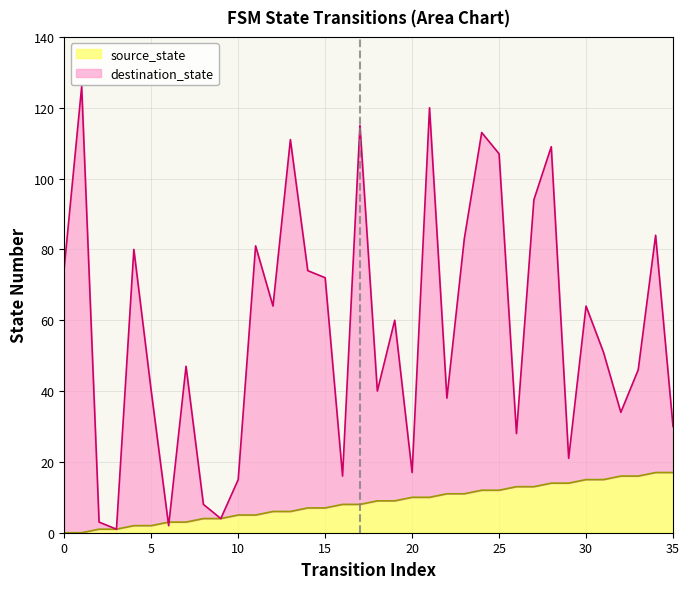

Reading left to right, what are all the values shown in this chart?

source_state: 0	0	1	1	2	2	3	3	4	4	5	5	6	6	7	7	8	8	9	9	10	10	11	11	12	12	13	13	14	14	15	15	16	16	17	17
destination_state: 75	126	3	1	80	40	2	47	8	4	15	81	64	111	74	72	16	115	40	60	17	120	38	83	113	107	28	94	109	21	64	51	34	46	84	30